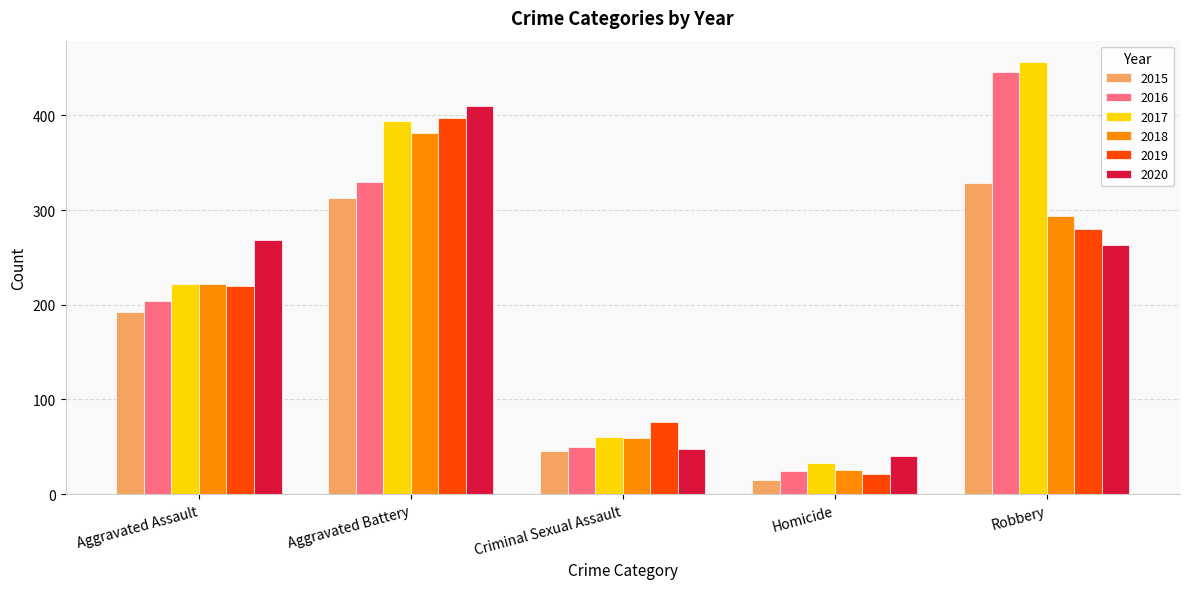

Reading left to right, transcribe all the data shown in this chart.

2015: 192	313	46	15	329
2016: 204	330	50	24	446
2017: 222	394	60	33	456
2018: 222	381	59	25	294
2019: 220	397	76	21	280
2020: 268	410	48	40	263